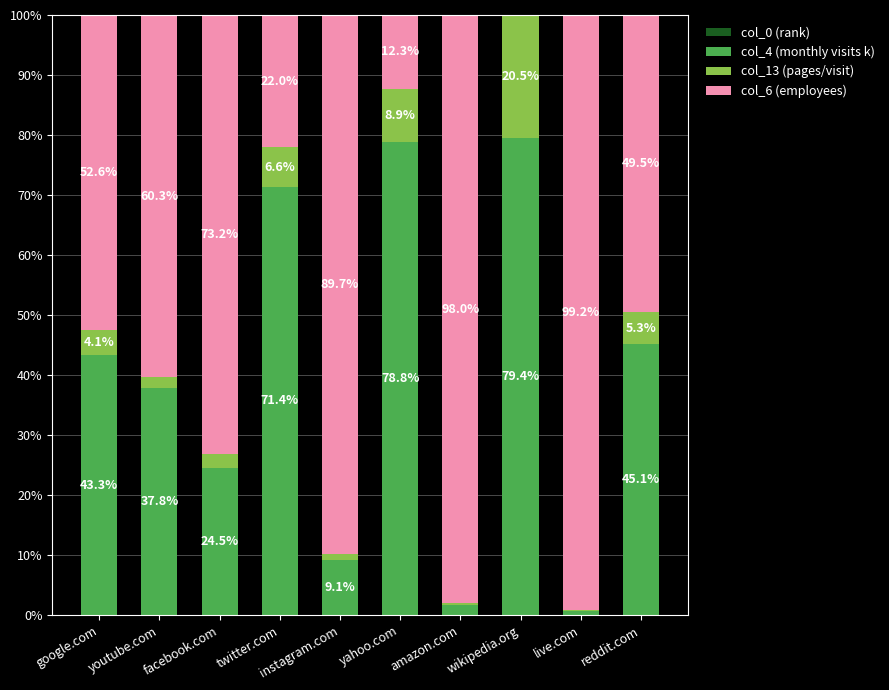

What is the total value across all series at facebook.com?

100.0